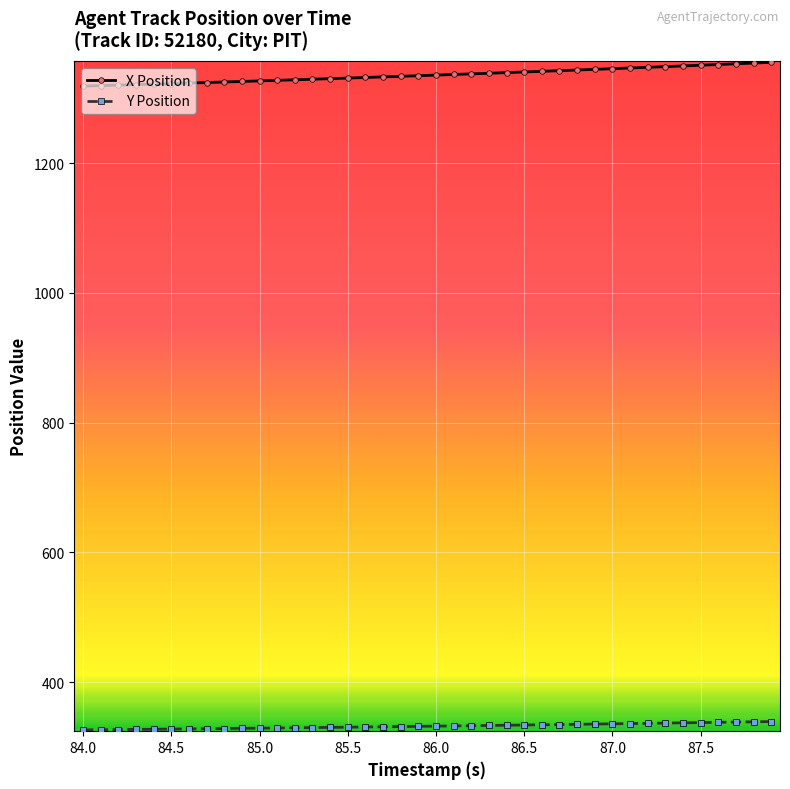

Count the number of categories in the chart.

40